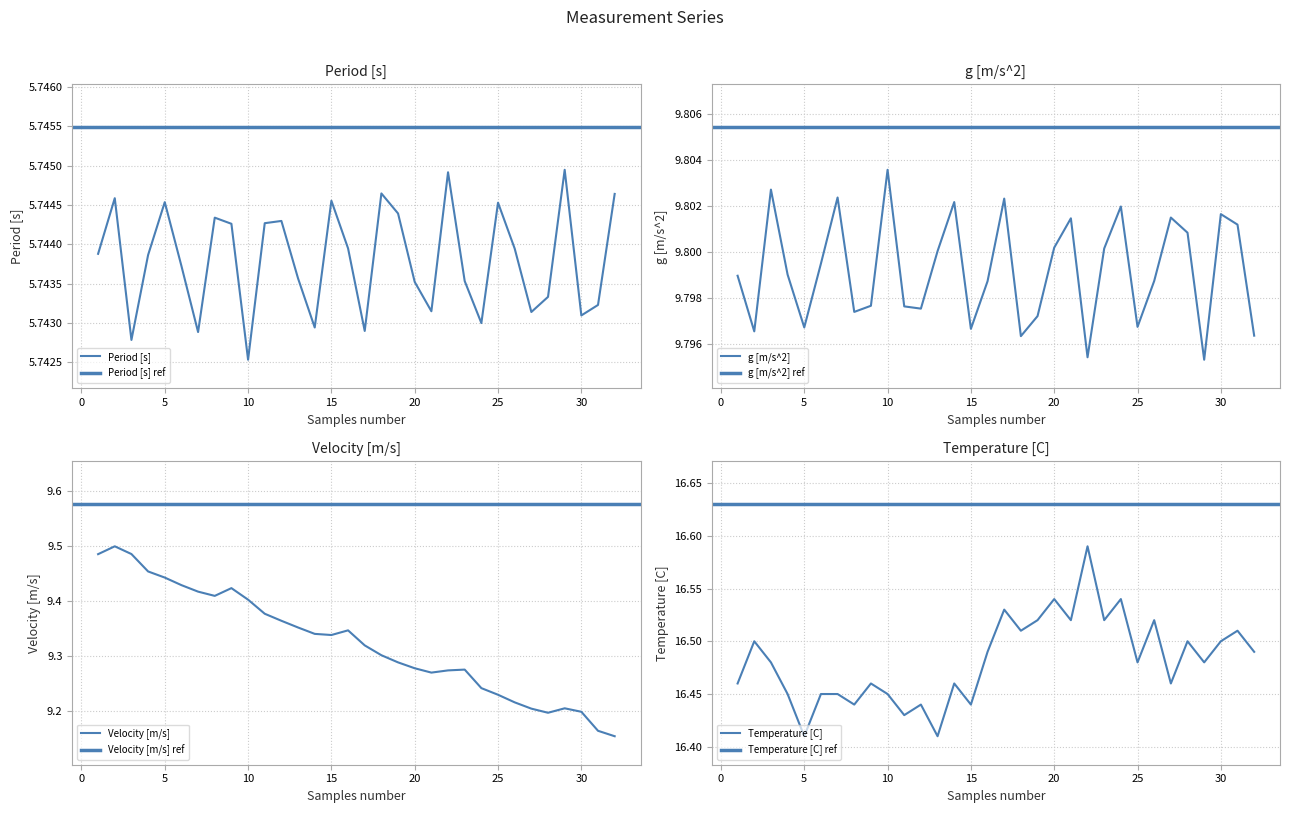

Reading right to left, list all the values displayed in this chart.

Period [s]: 5.7	5.7	5.7	5.7	5.7	5.7	5.7	5.7	5.7	5.7	5.7	5.7	5.7	5.7	5.7	5.7	5.7	5.7	5.7	5.7	5.7	5.7	5.7	5.7	5.7	5.7	5.7	5.7	5.7	5.7	5.7	5.7
g [m/s^2]: 9.8	9.8	9.8	9.8	9.8	9.8	9.8	9.8	9.8	9.8	9.8	9.8	9.8	9.8	9.8	9.8	9.8	9.8	9.8	9.8	9.8	9.8	9.8	9.8	9.8	9.8	9.8	9.8	9.8	9.8	9.8	9.8
Velocity [m/s]: 9.2	9.2	9.2	9.2	9.2	9.2	9.2	9.2	9.2	9.3	9.3	9.3	9.3	9.3	9.3	9.3	9.3	9.3	9.3	9.4	9.4	9.4	9.4	9.4	9.4	9.4	9.4	9.4	9.5	9.5	9.5	9.5
Temperature [C]: 16.5	16.5	16.5	16.5	16.5	16.5	16.5	16.5	16.5	16.5	16.6	16.5	16.5	16.5	16.5	16.5	16.5	16.4	16.5	16.4	16.4	16.4	16.4	16.5	16.4	16.4	16.4	16.4	16.4	16.5	16.5	16.5